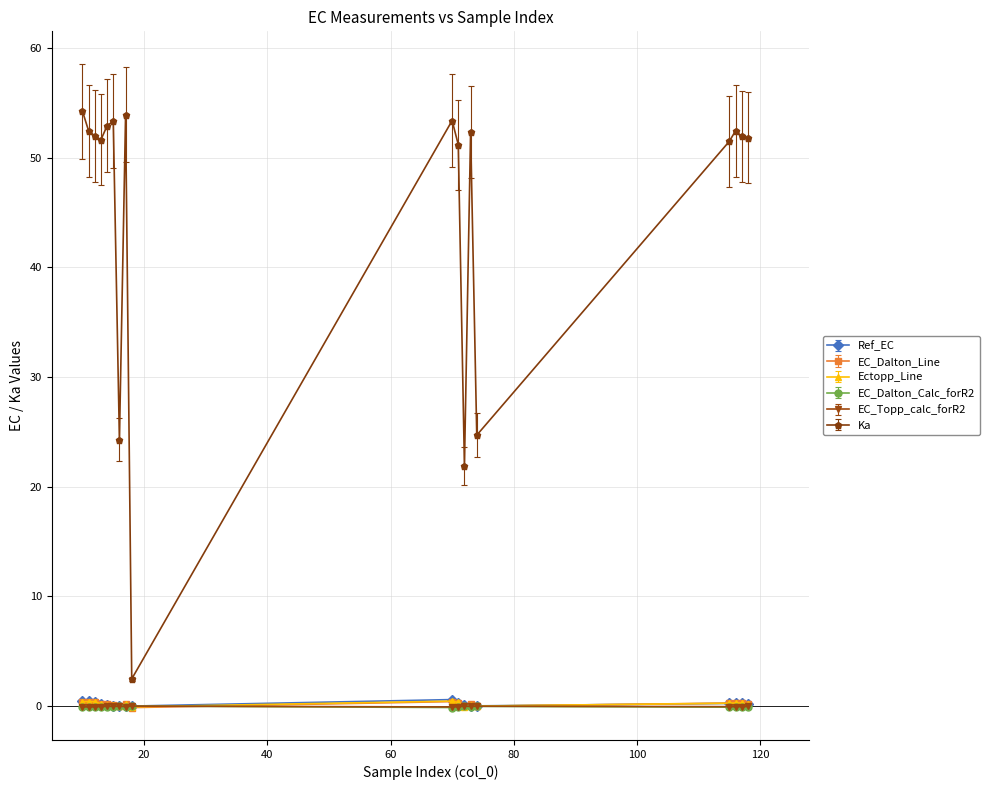

What is the lowest value of the Ka series?

2.5